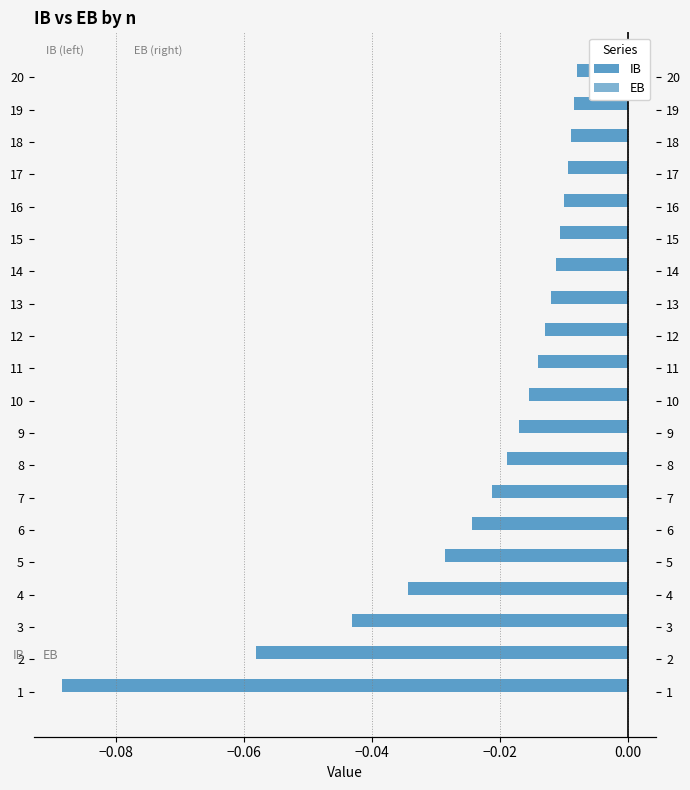

List the series in order of their overall mean, highest first.

EB, IB